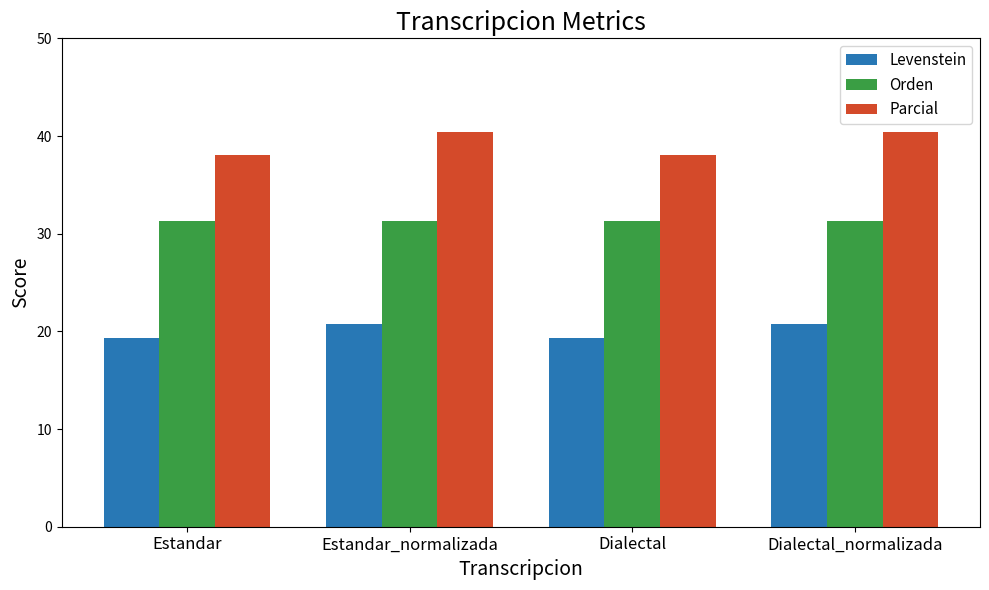

What is the total value across all series at Estandar?

88.8